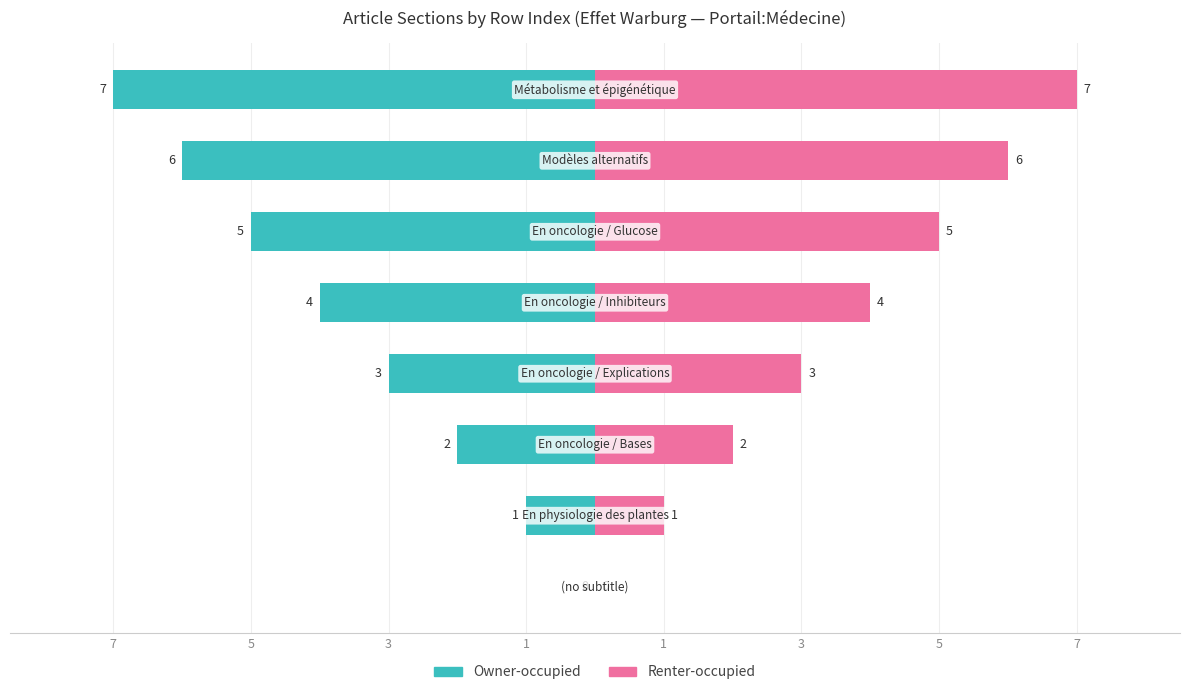

Which series has the widest spread of values?

Owner-occupied